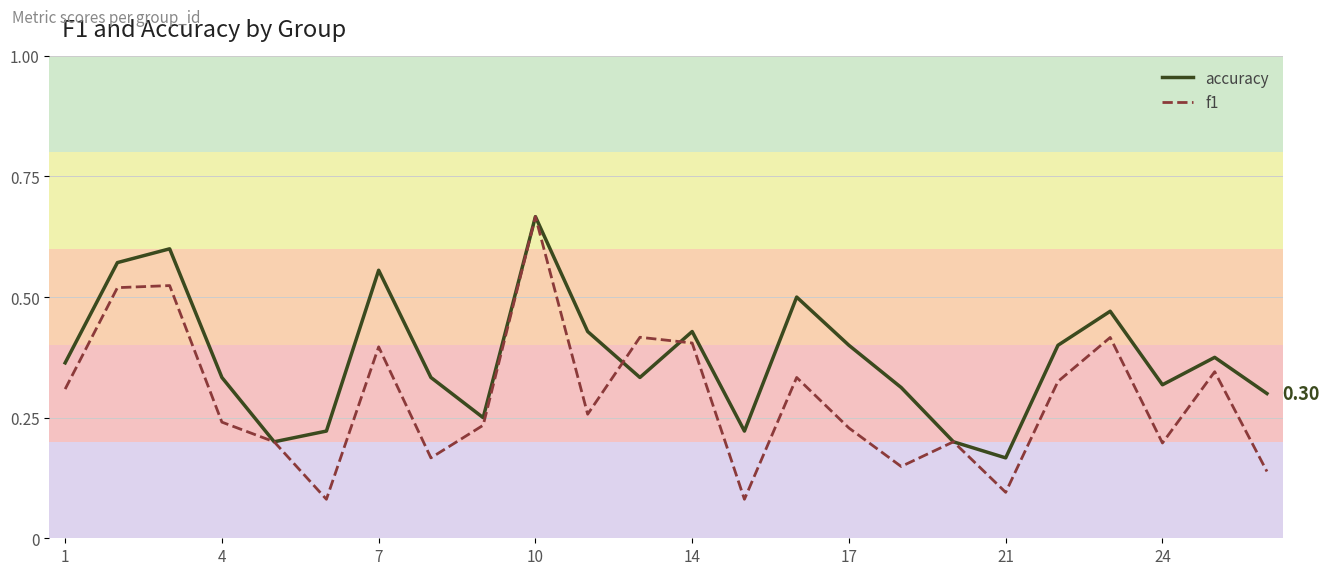

Which series has the largest total across all categories?

accuracy